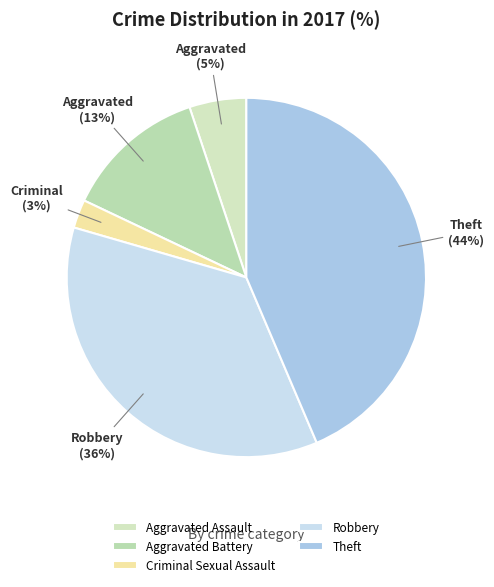

To the nearest percent, what percentage of the pie is Aggravated Assault?

5%